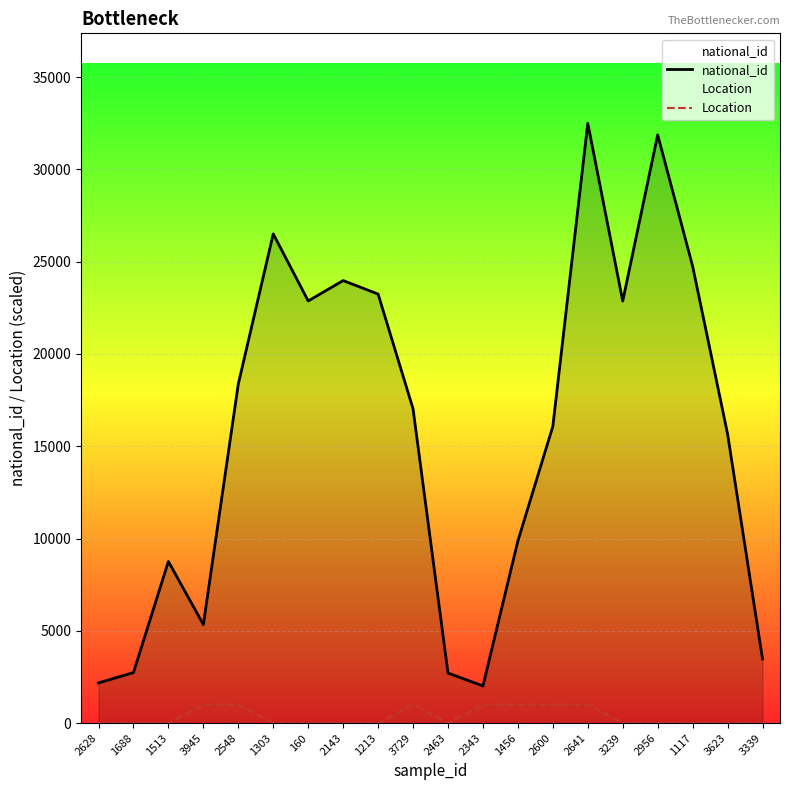

What is the value of the national_id point at the 18th from the left?

24756